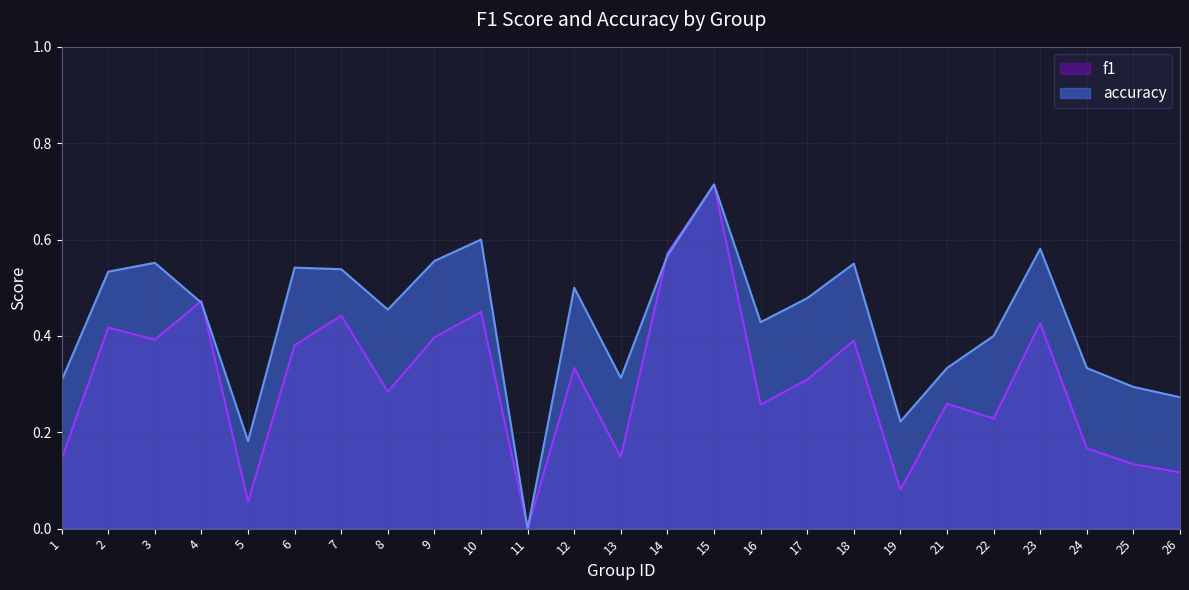

What is the difference between the f1 values at 19 and 18?

0.3